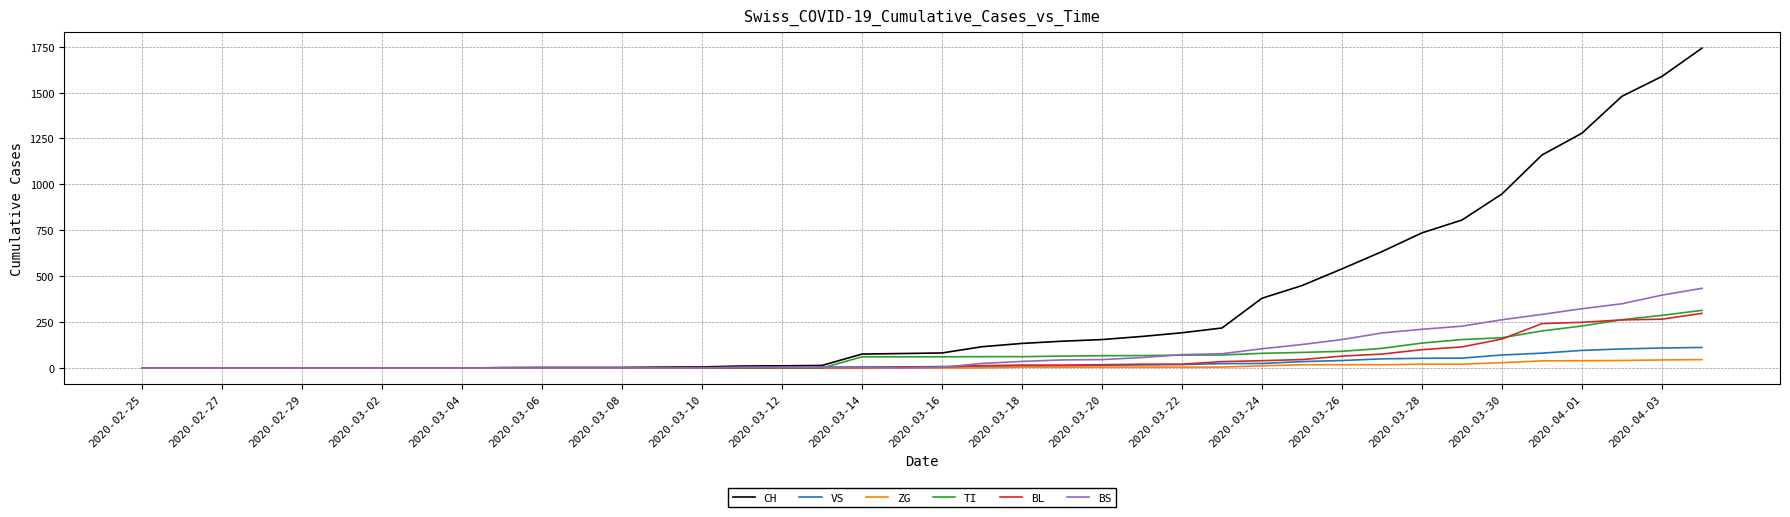

What is the maximum value for ZG?

46